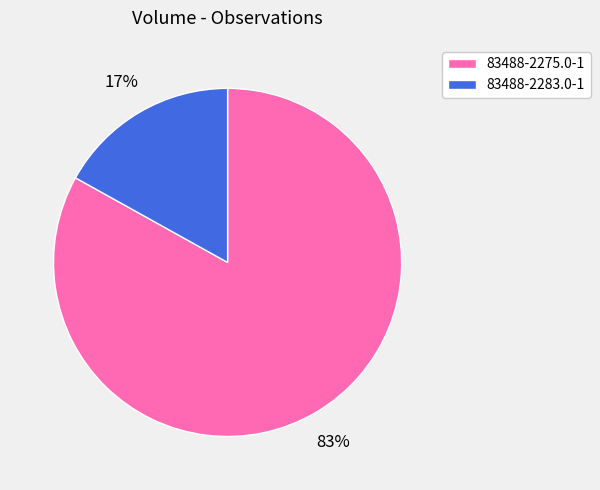

What is the ratio of the value at 83488-2283.0-1 to the value at 83488-2275.0-1?

0.2